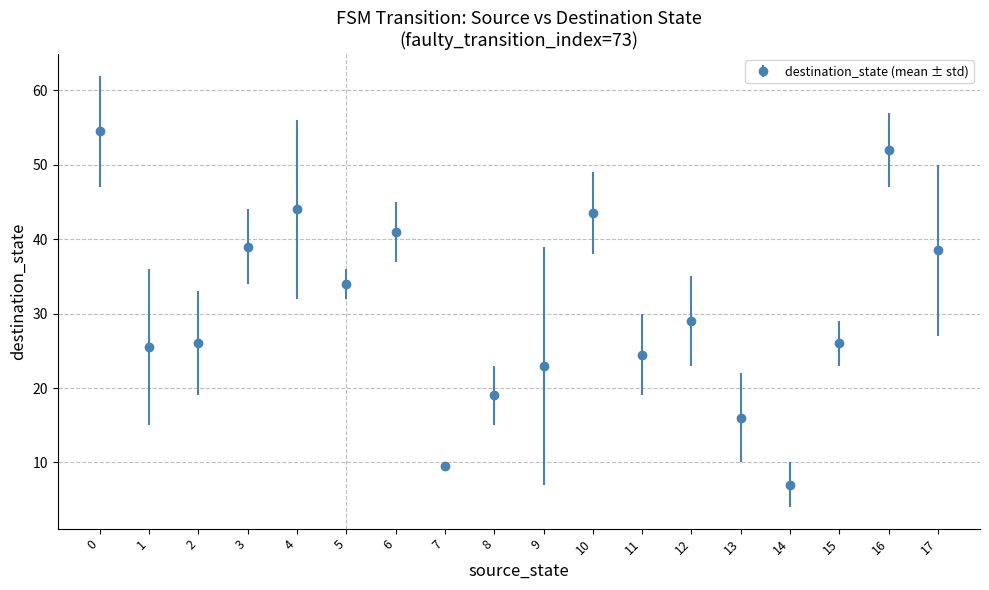

What is the greatest value displayed?

54.5